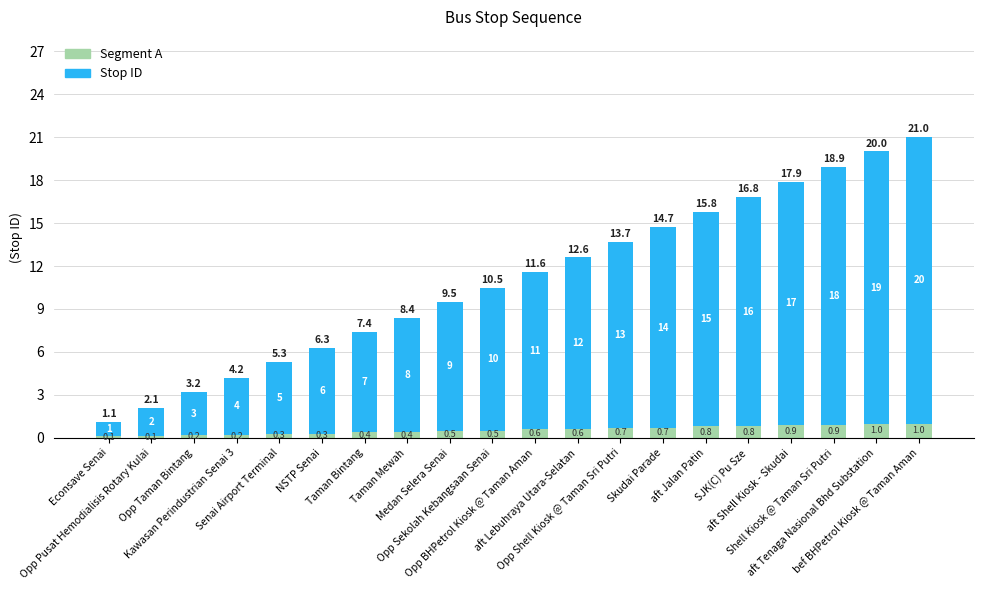

How many Segment A values are between 0 and 1?

20